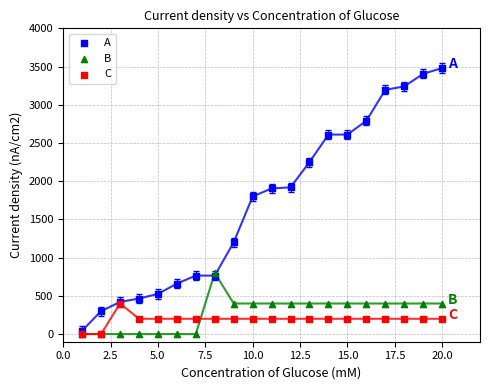

What are all the series names shown in the legend?

A, B, C